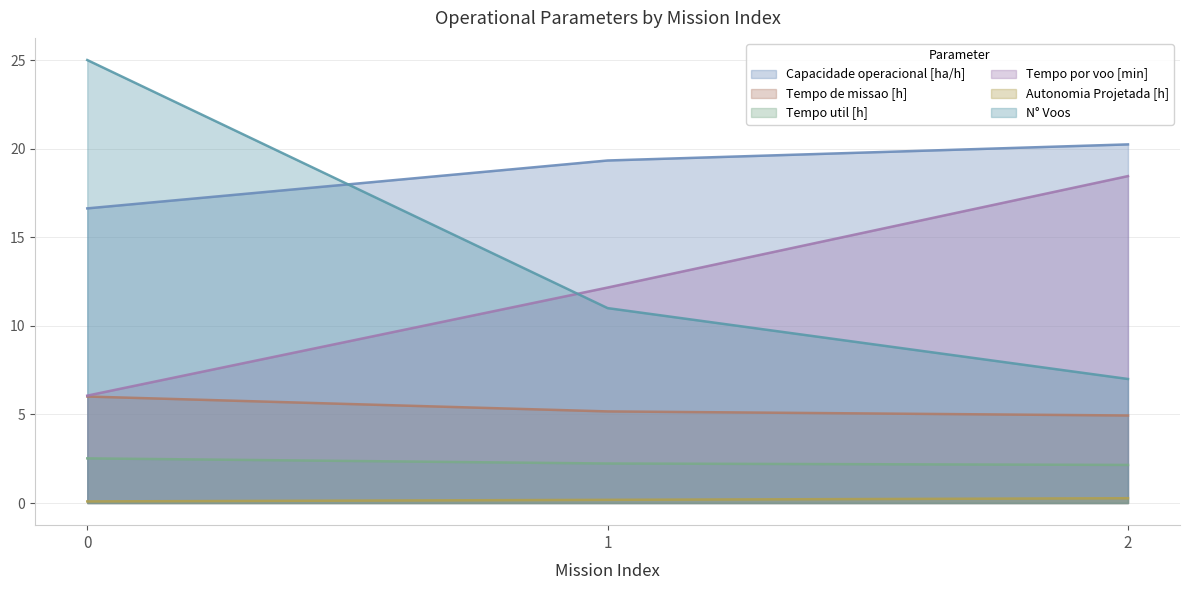

Is the value of Autonomia Projetada [h] at 1 greater than the value of Capacidade operacional [ha/h] at 0?

No